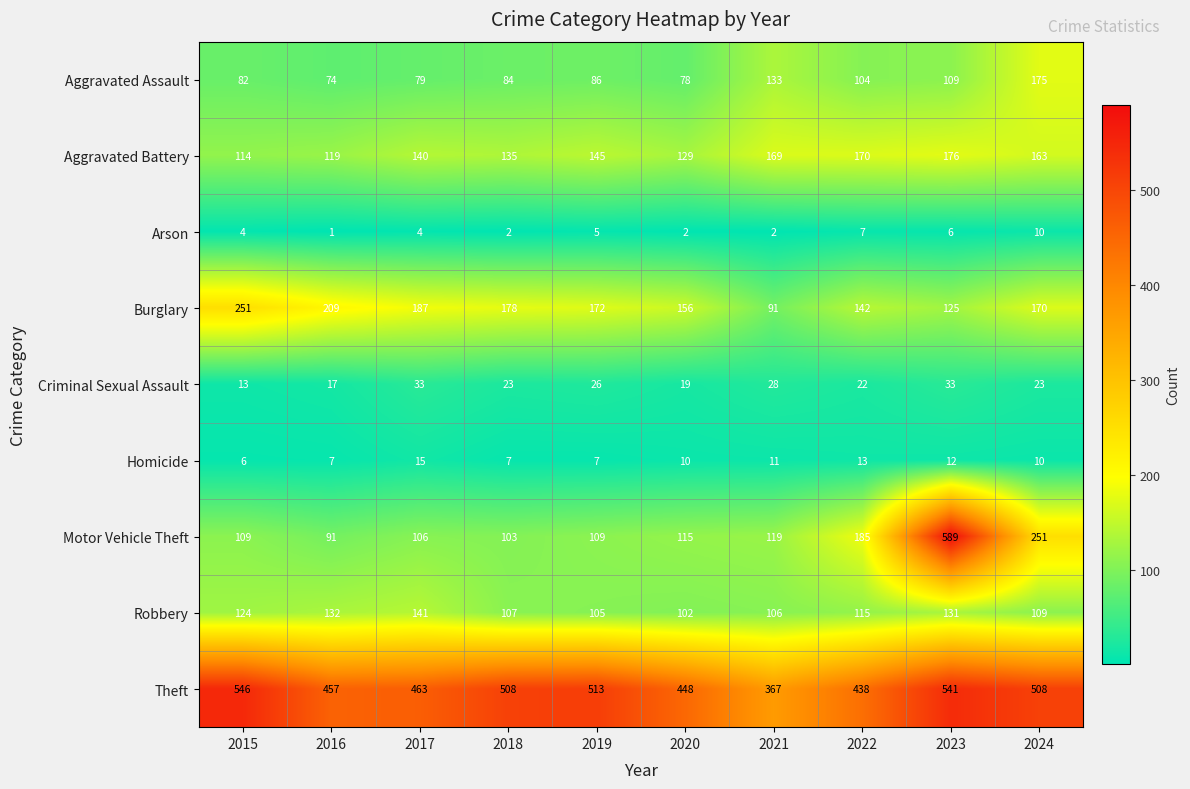

At how many categories does at least one series exceed 248?

10